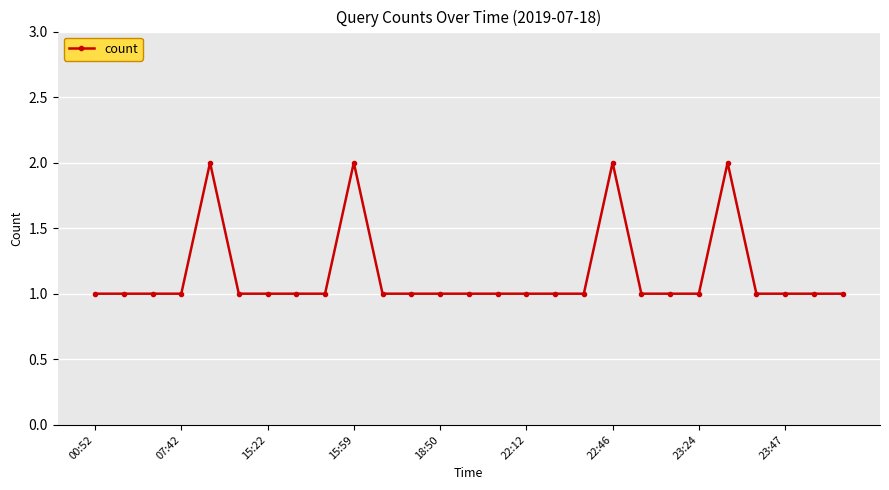

True or false: there are more than 0 points higher than both neighbors.

True